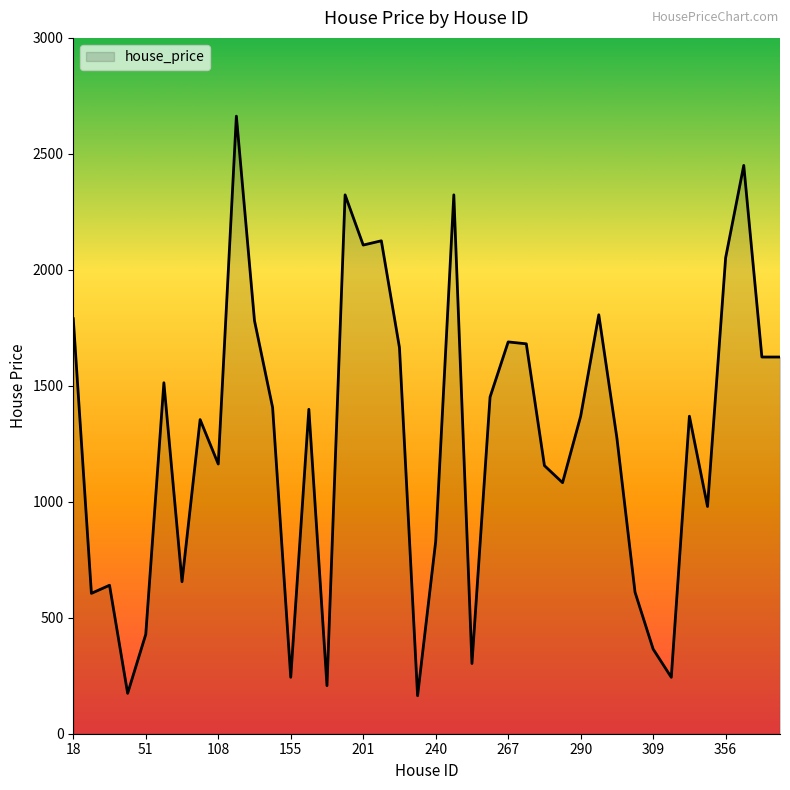

What is the maximum value shown in the chart?

2662.6